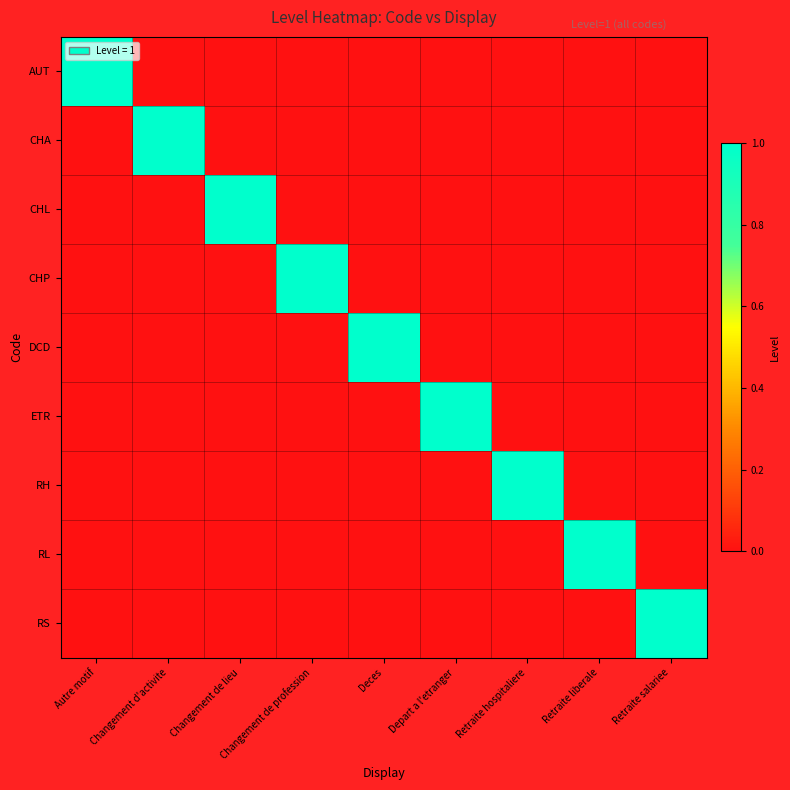

Which series has the largest range (max minus min)?

AUT